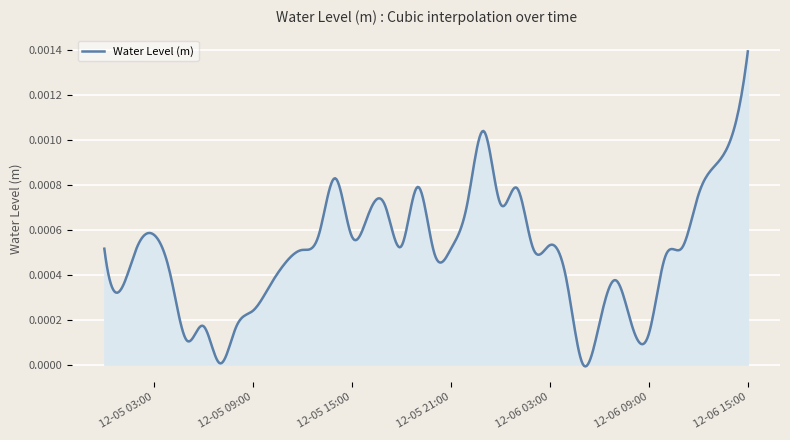

Which label corresponds to the smallest value in the chart?

2023-12-06 05:00:00